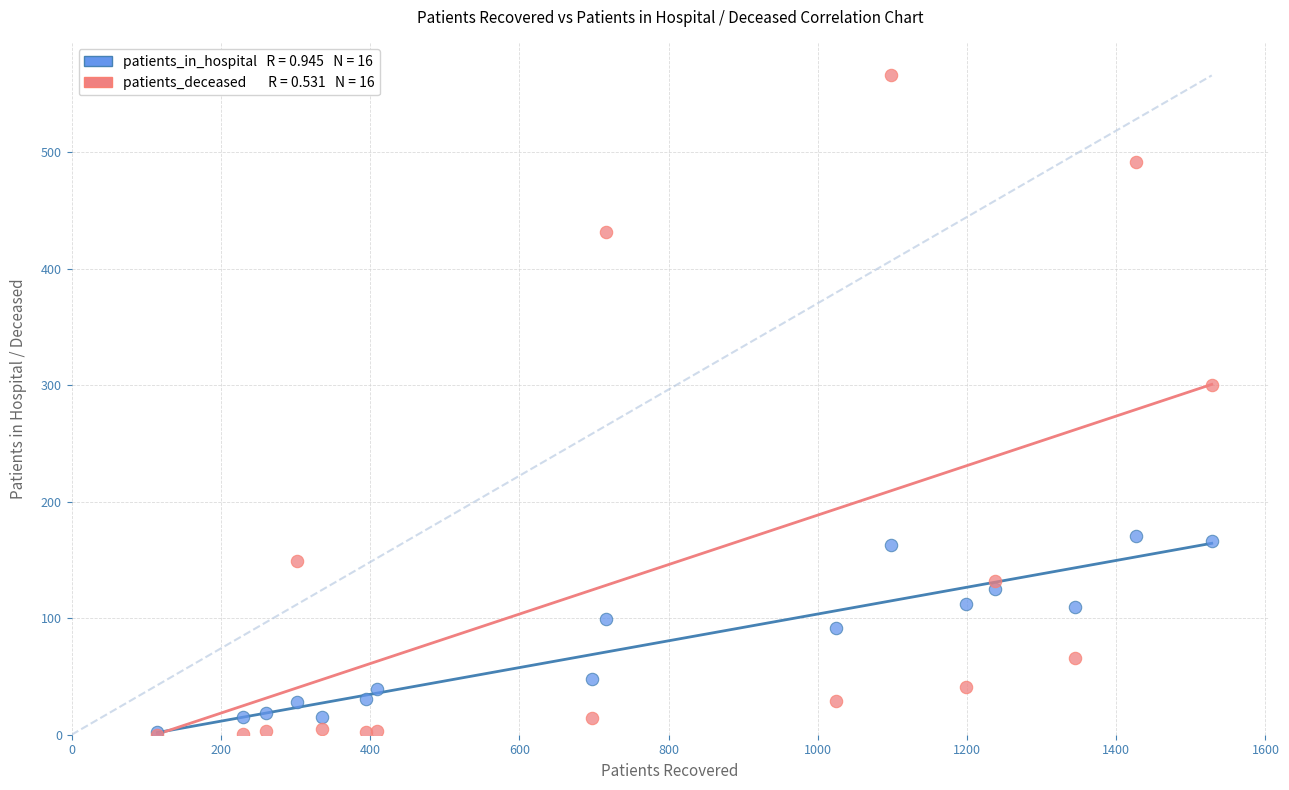

Across all series, what Y value is closest to 283?

300